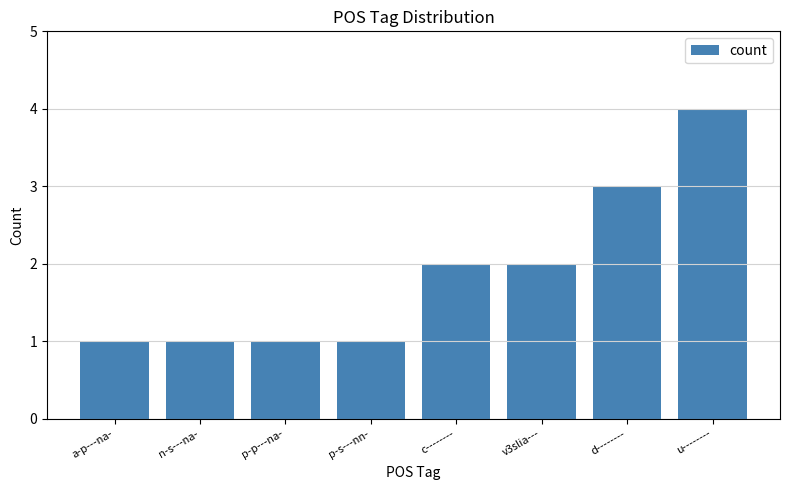

Reading left to right, list all the values displayed in this chart.

1	1	1	1	2	2	3	4